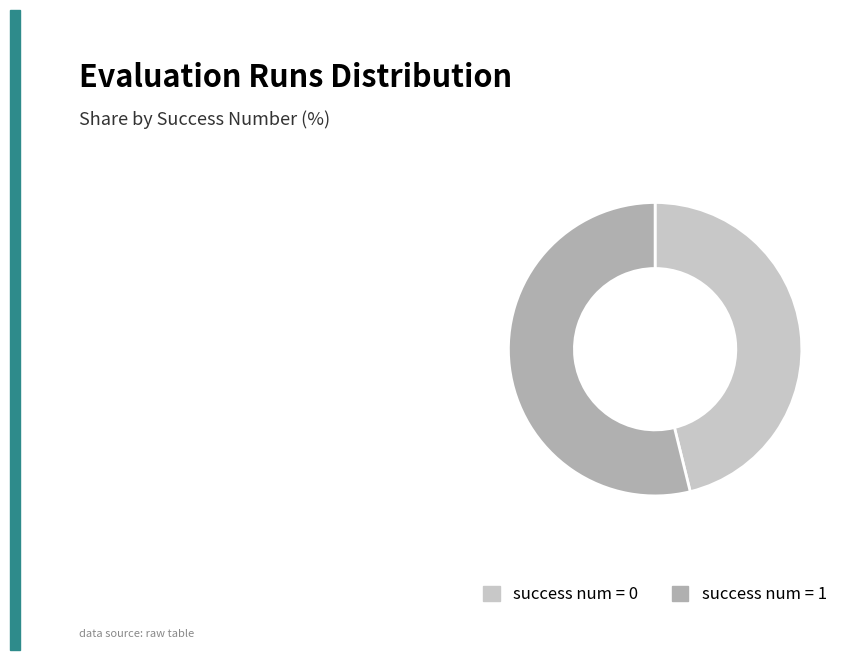

Rank the categories by value from highest to lowest.

success num = 1, success num = 0